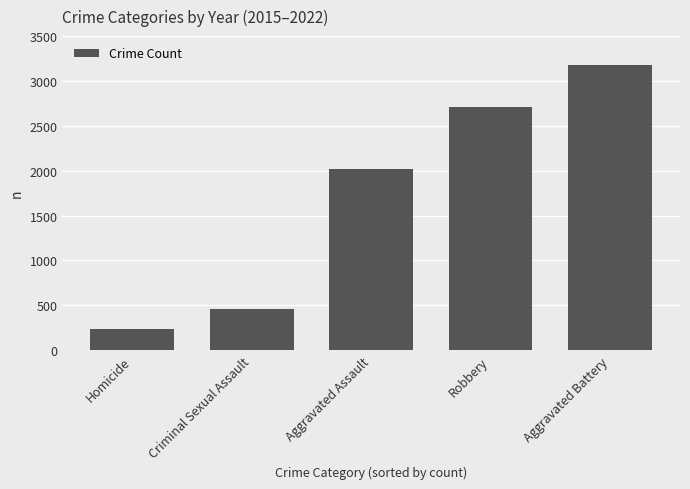

Read the value at Aggravated Assault.

2024